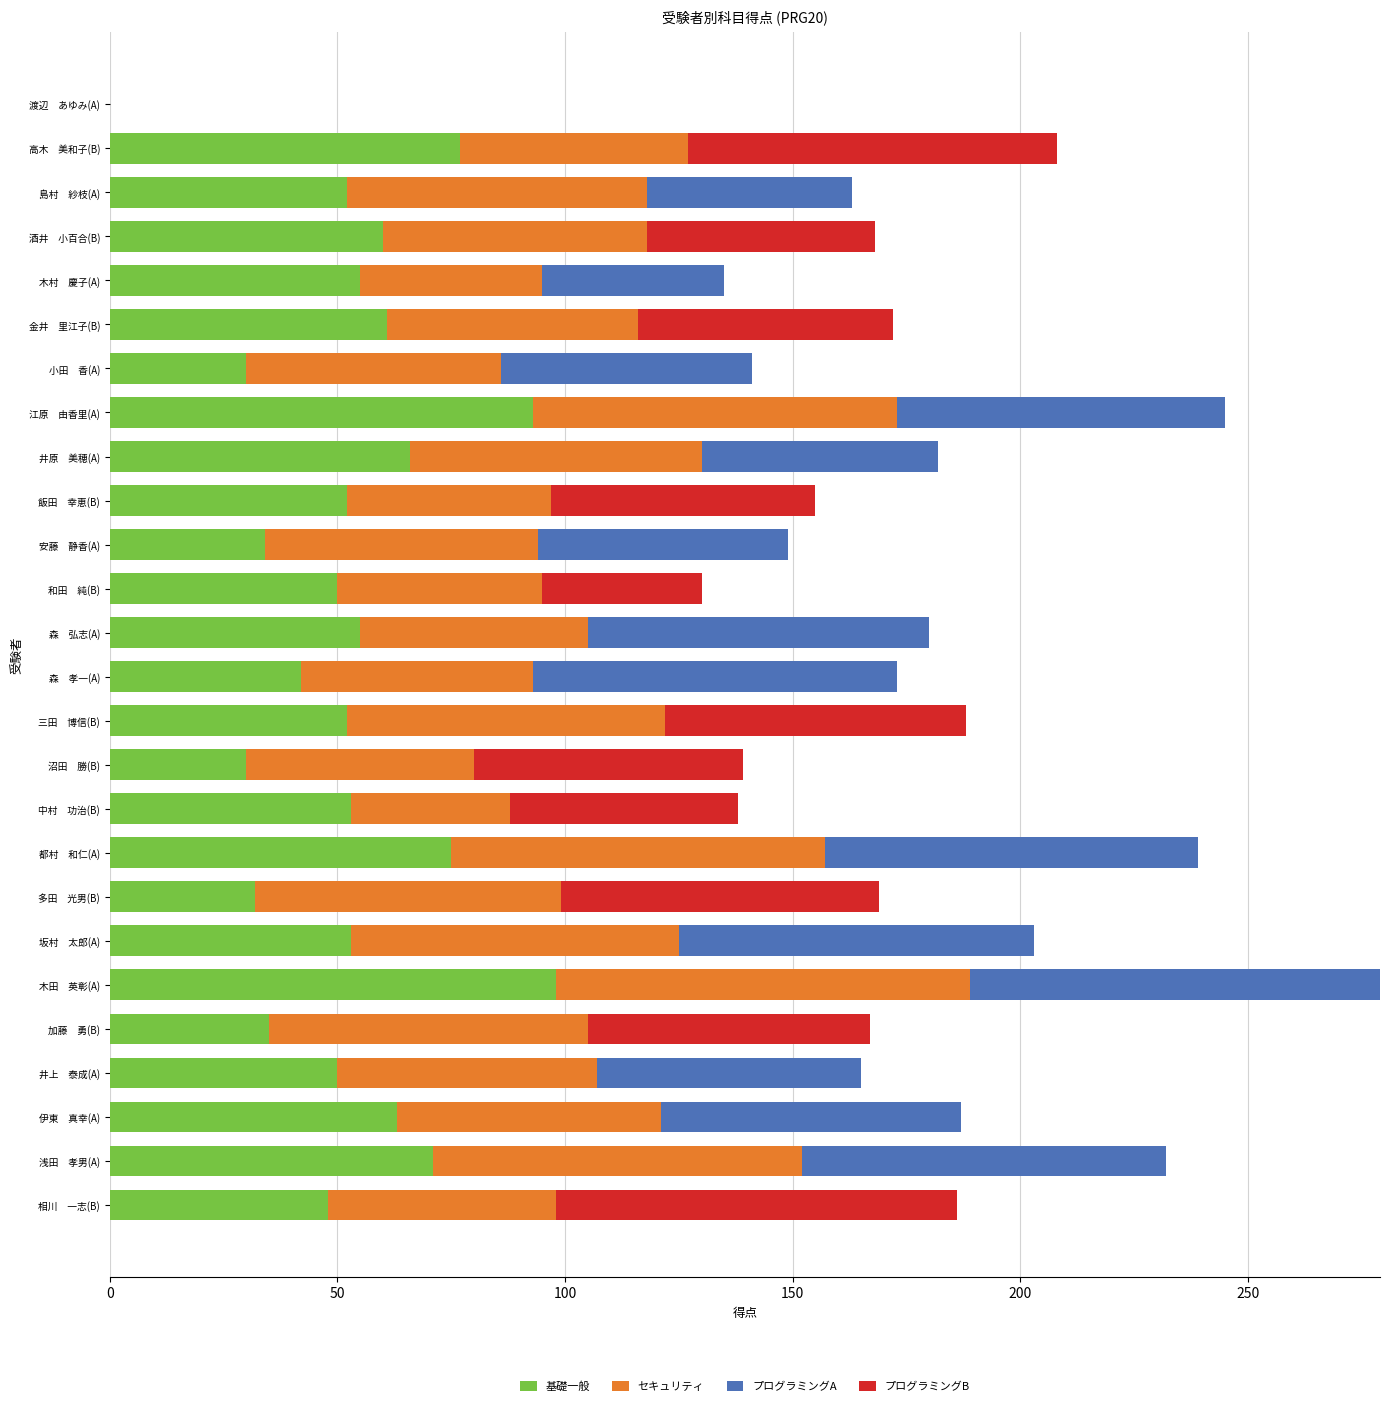

What is the maximum value for 基礎一般?

98